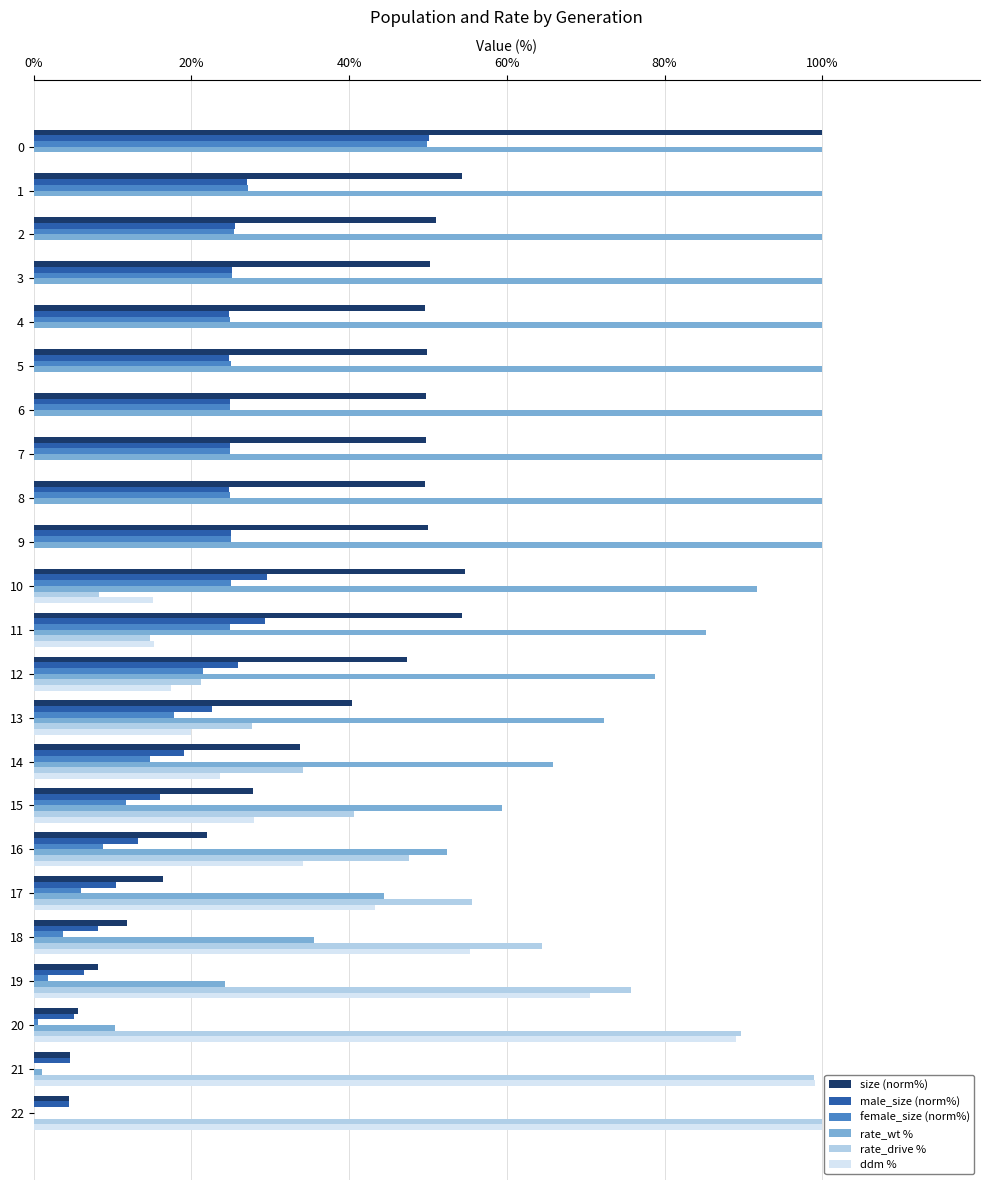

Which series has the largest total across all categories?

rate_wt %